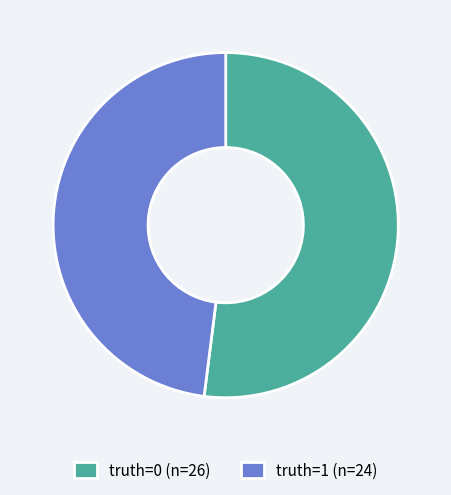

What is the ratio of the value at truth=1 (n=24) to the value at truth=0 (n=26)?

0.9